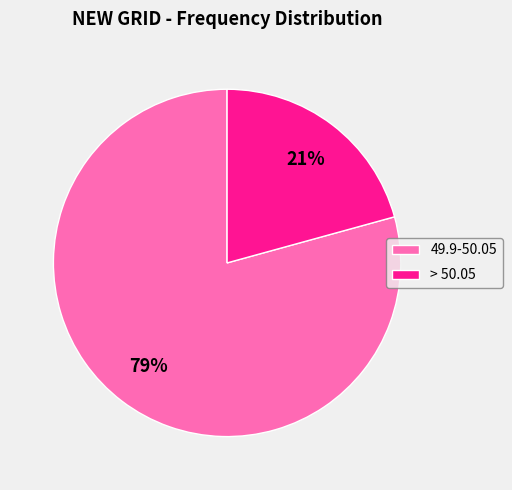

Rank the categories by value from lowest to highest.

> 50.05, 49.9-50.05